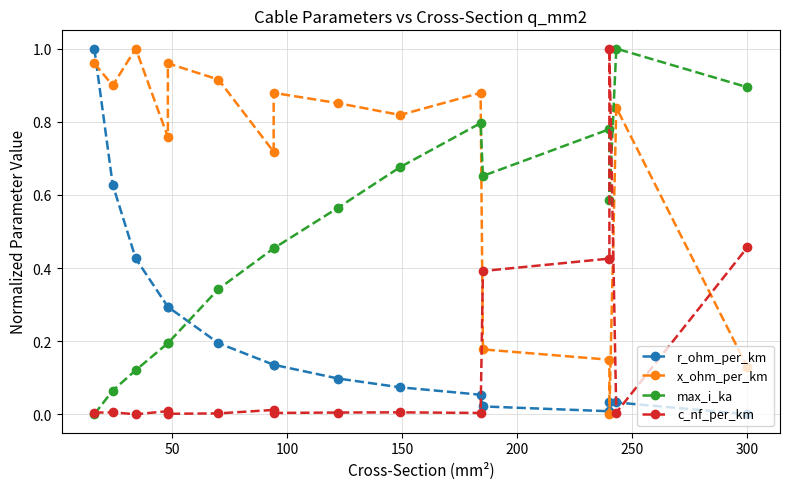

True or false: r_ohm_per_km has a value of 0.2 at 300.

False